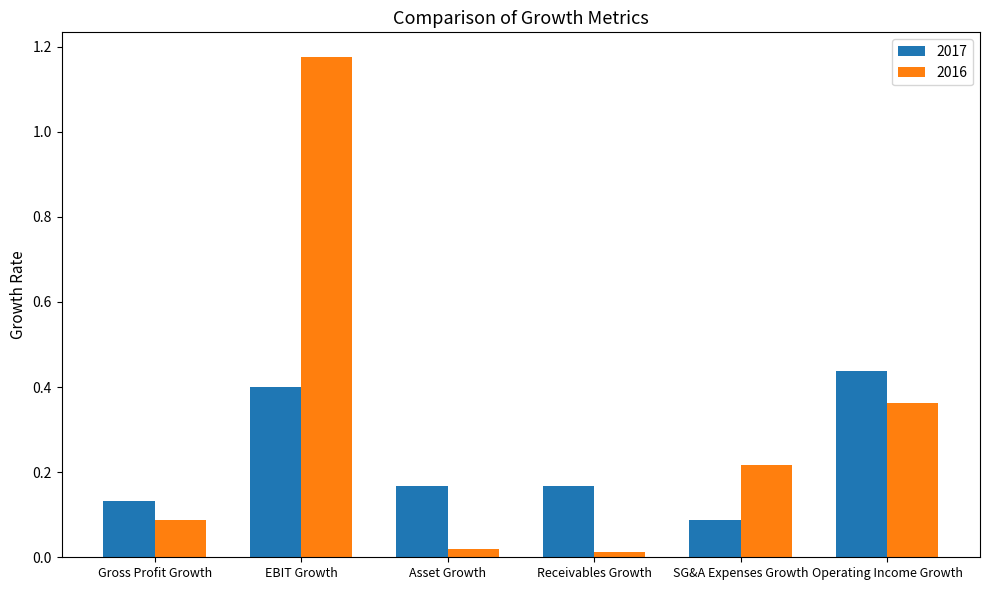

What are all the series names shown in the legend?

2017, 2016